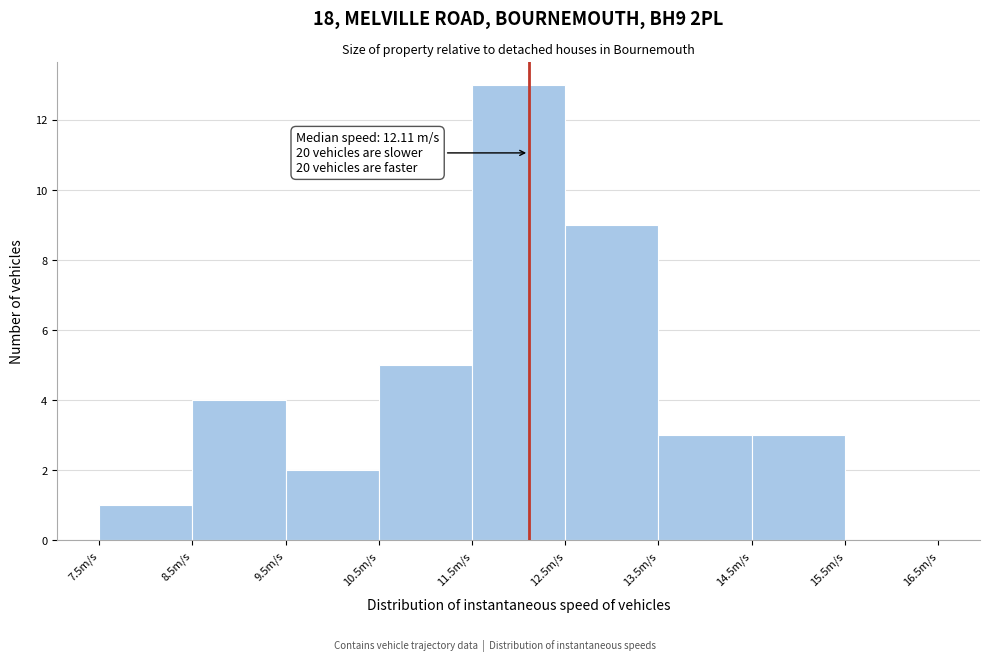

Over which range of the x-axis is the bar tallest?

11.5 to 12.5